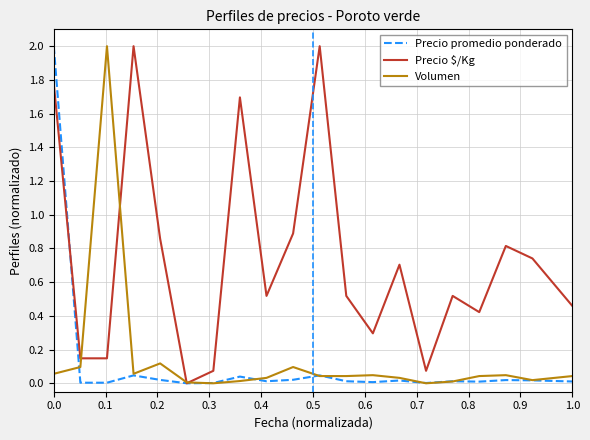

What is the maximum value shown in the chart?

2.0